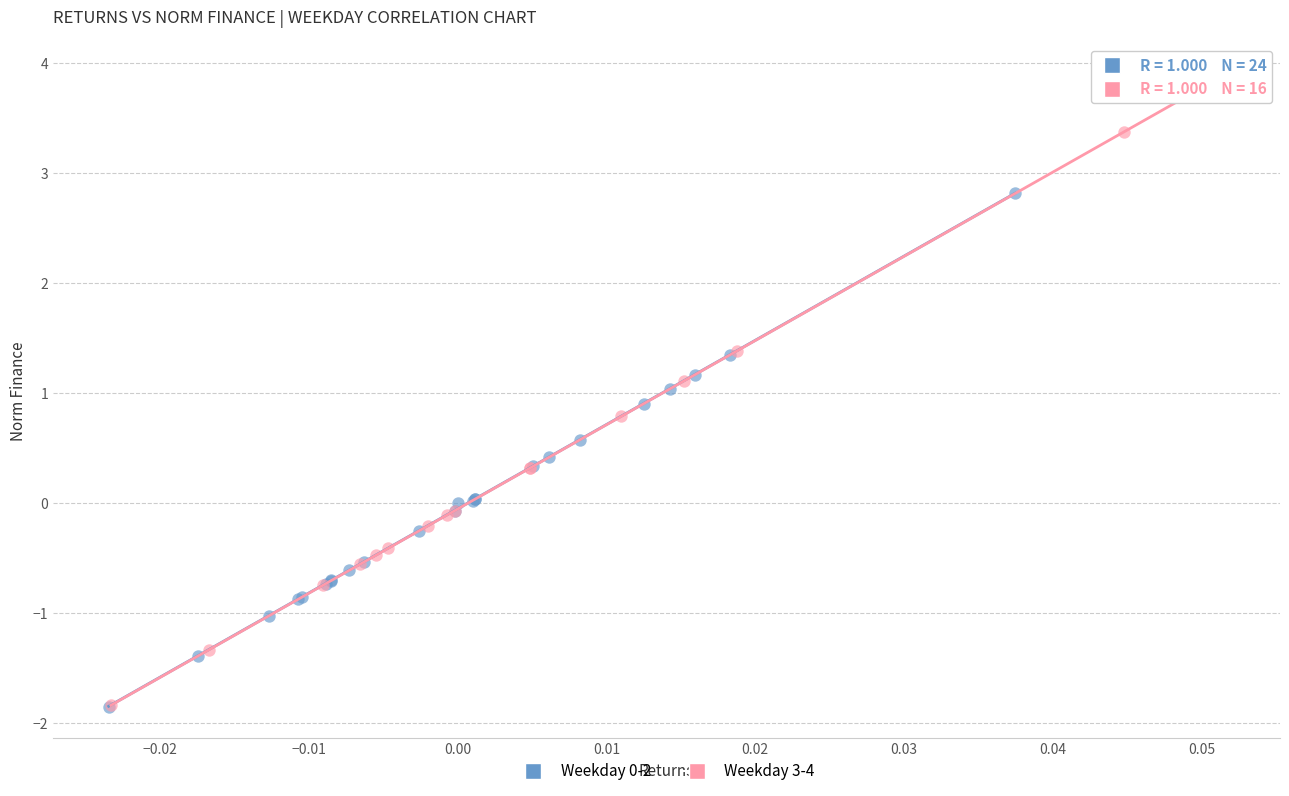

Which series has the largest Y range (max minus min)?

Weekday 3-4